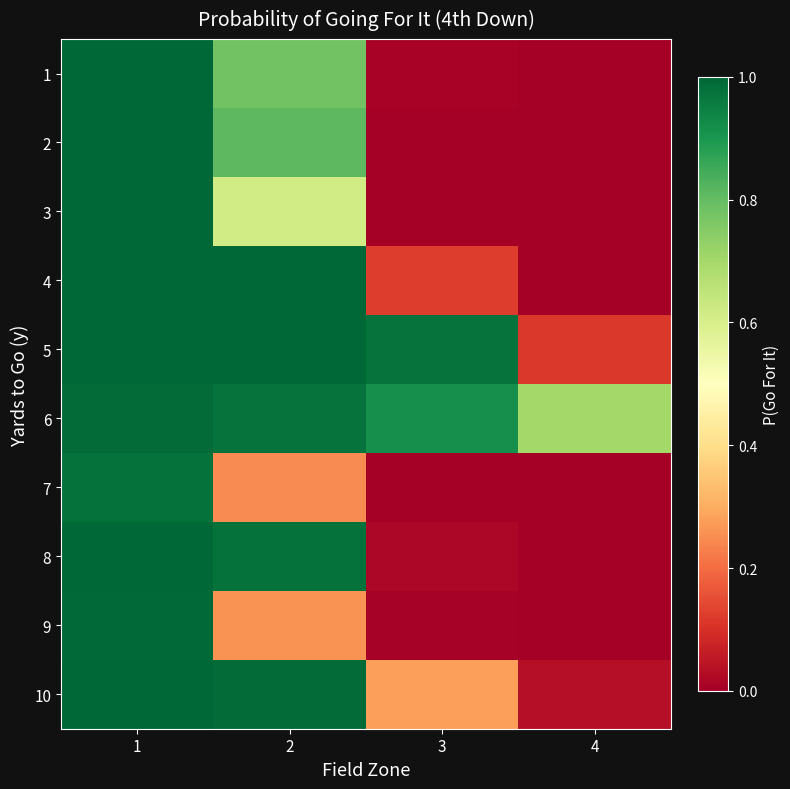

Which series has the largest range (max minus min)?

2